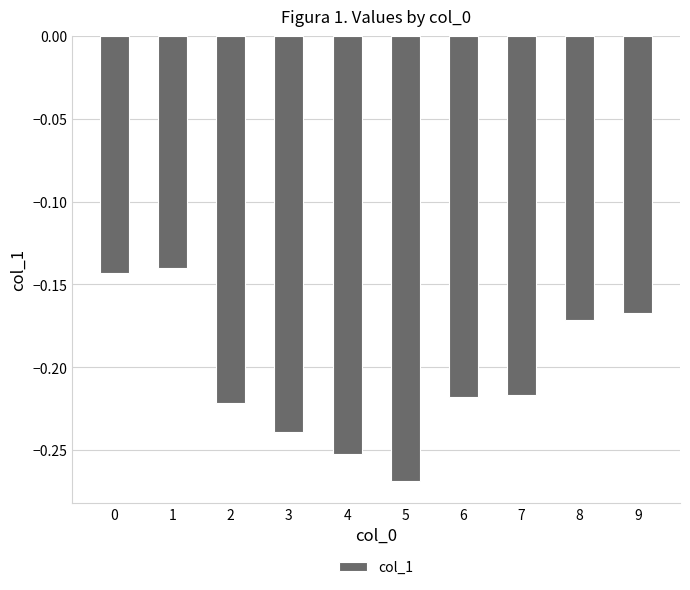

Between 4 and 7, which is larger?

7